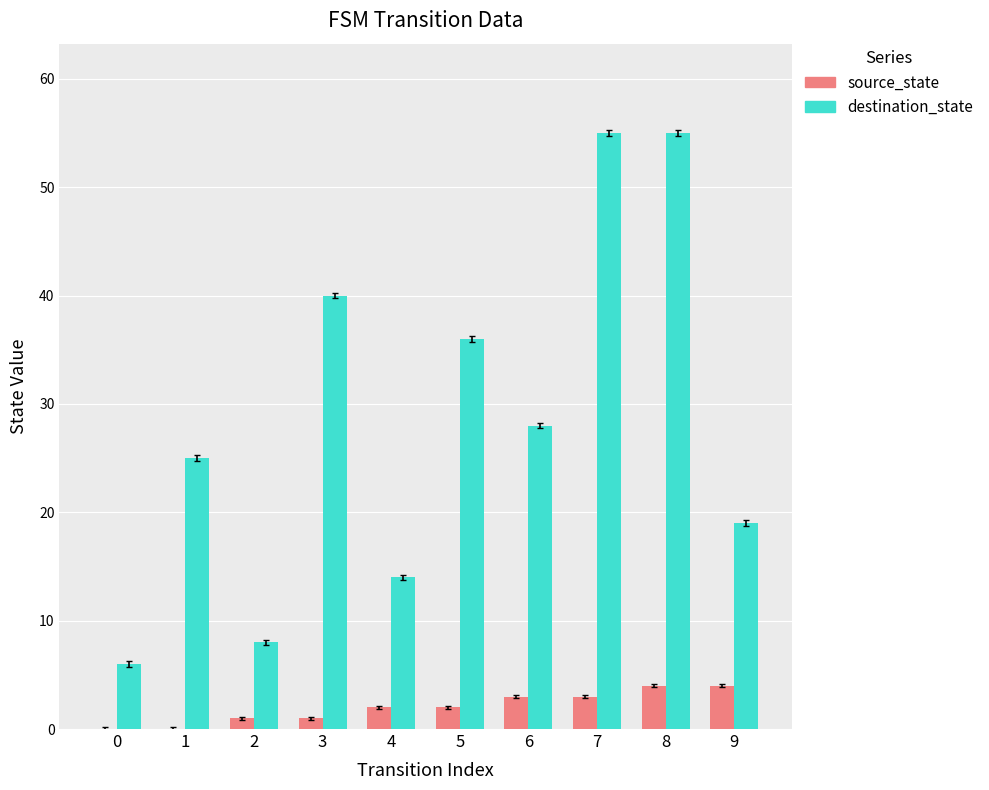

What is the maximum value for destination_state?

55